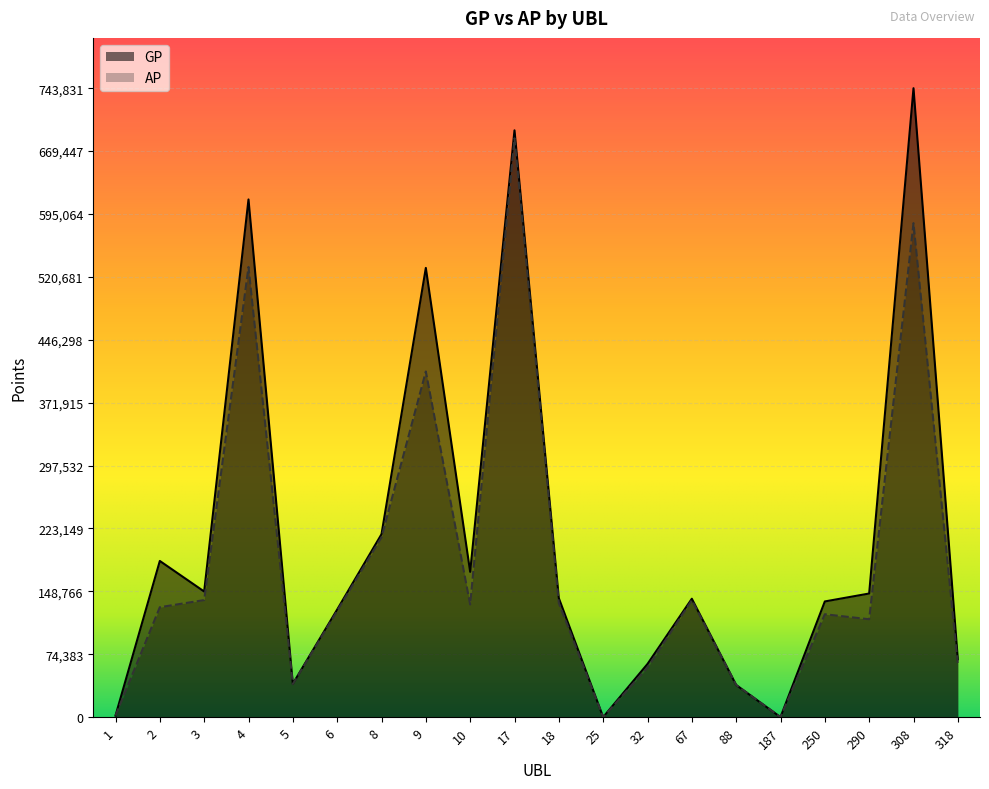

Does the chart display data point markers on the line(s)?

No